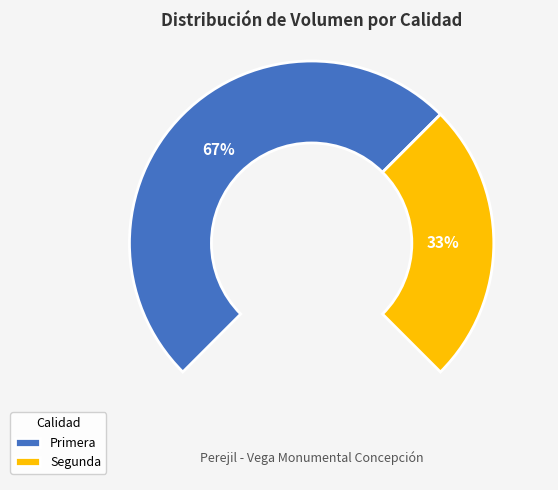

Which series changed the most between 4 and 28?

Primera